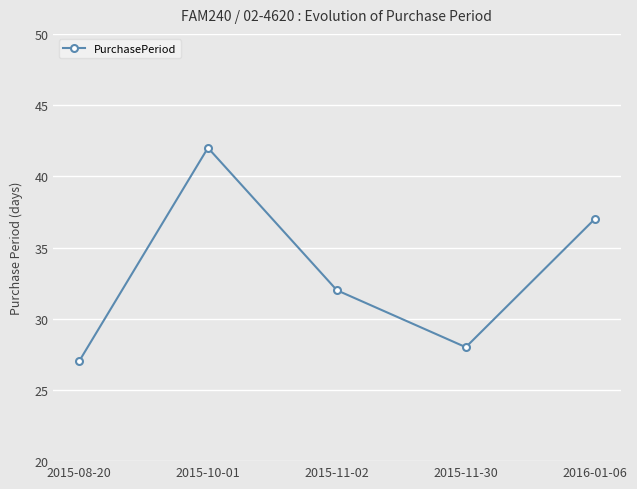

At which label is the value closest to 34?

2015-11-02